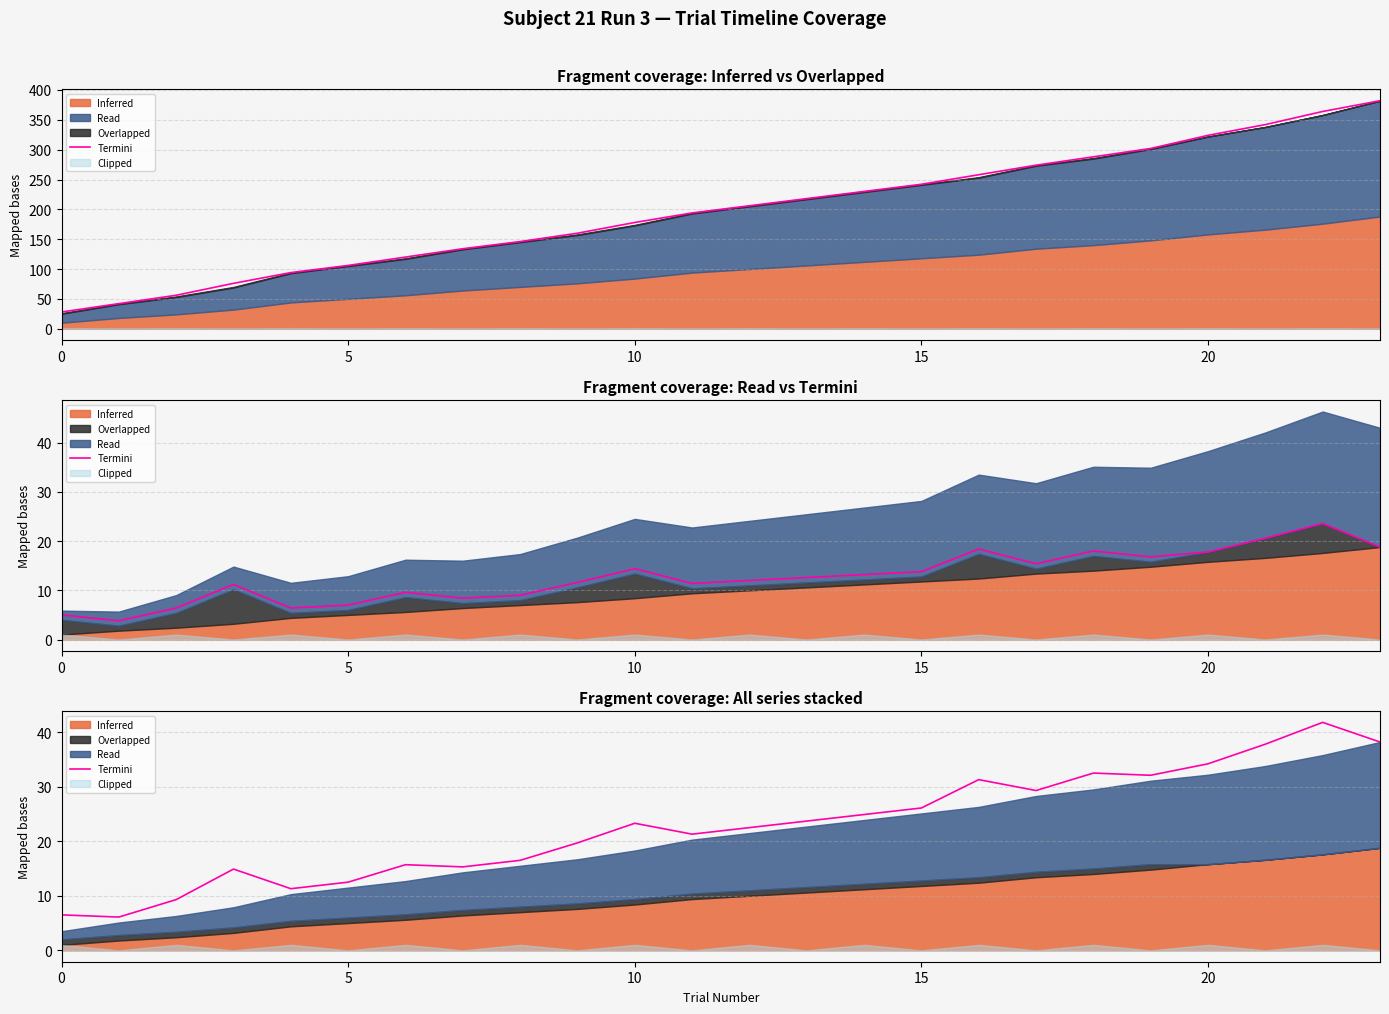

What is the sum of all values?

546.8